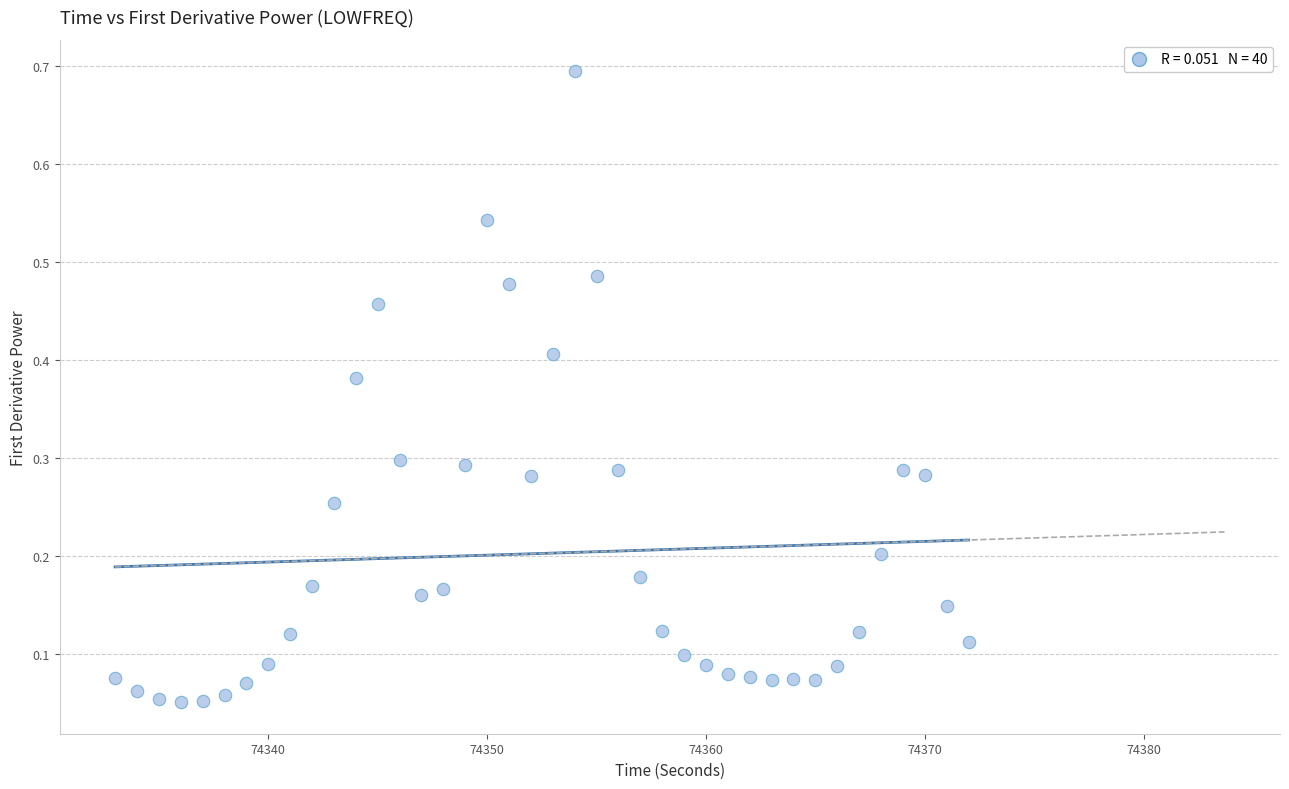

What is the range of X values (max minus min)?

39.0